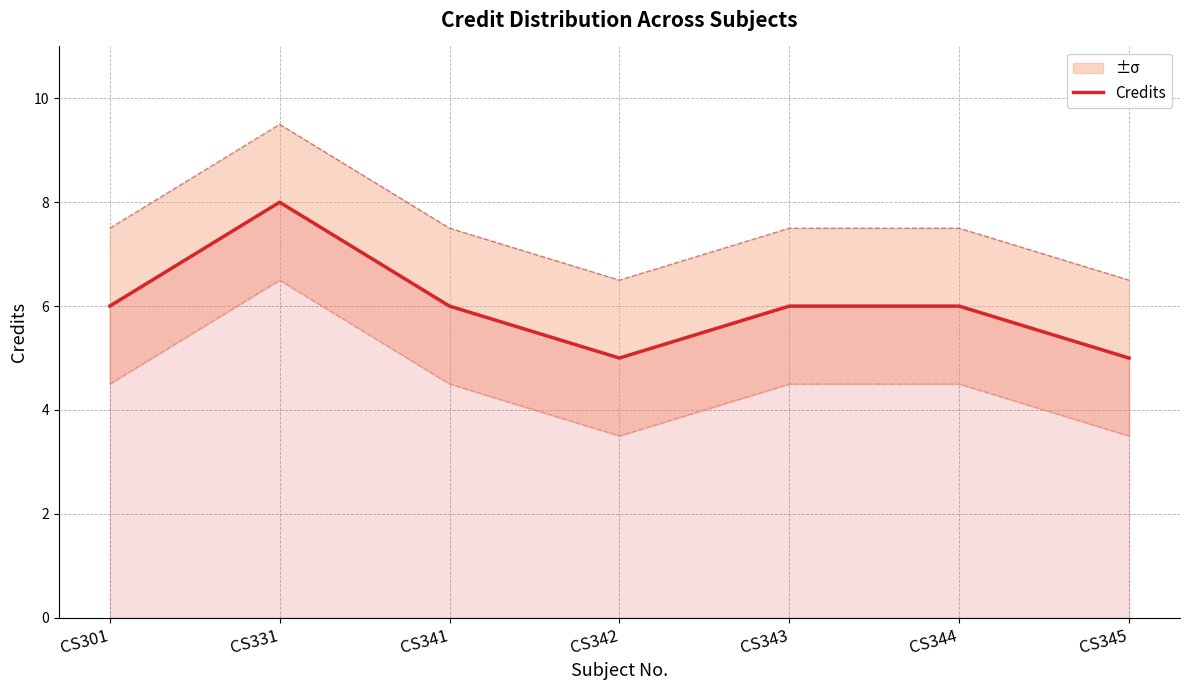

Between CS343 and CS341, which is larger?

CS343